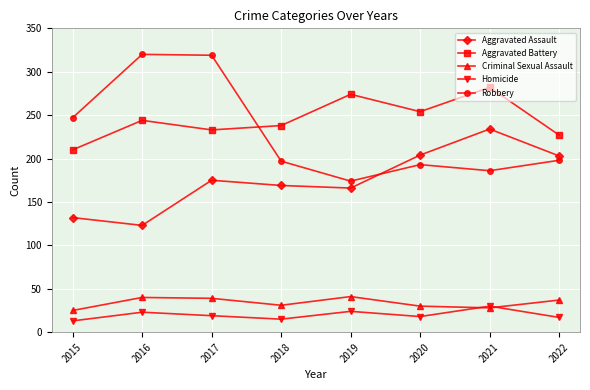

Where does the Criminal Sexual Assault series first go above 37?

2016